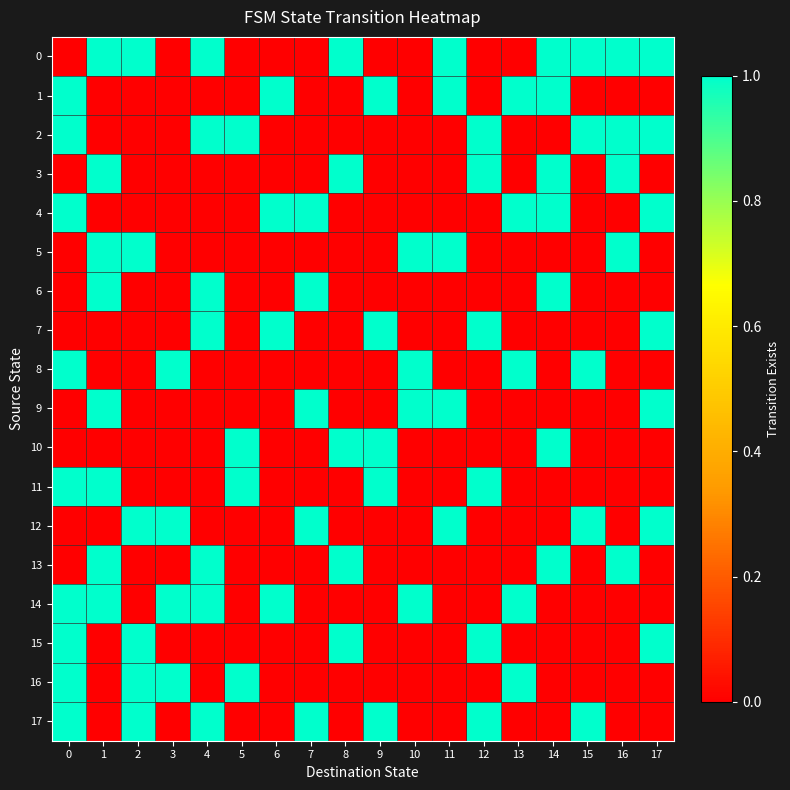

Reading left to right, transcribe all the data shown in this chart.

0: 0=0	1=1	2=1	3=0	4=1	5=0	6=0	7=0	8=1	9=0	10=0	11=1	12=0	13=0	14=1	15=1	16=1	17=1
1: 0=1	1=0	2=0	3=0	4=0	5=0	6=1	7=0	8=0	9=1	10=0	11=1	12=0	13=1	14=1	15=0	16=0	17=0
2: 0=1	1=0	2=0	3=0	4=1	5=1	6=0	7=0	8=0	9=0	10=0	11=0	12=1	13=0	14=0	15=1	16=1	17=1
3: 0=0	1=1	2=0	3=0	4=0	5=0	6=0	7=0	8=1	9=0	10=0	11=0	12=1	13=0	14=1	15=0	16=1	17=0
4: 0=1	1=0	2=0	3=0	4=0	5=0	6=1	7=1	8=0	9=0	10=0	11=0	12=0	13=1	14=1	15=0	16=0	17=1
5: 0=0	1=1	2=1	3=0	4=0	5=0	6=0	7=0	8=0	9=0	10=1	11=1	12=0	13=0	14=0	15=0	16=1	17=0
6: 0=0	1=1	2=0	3=0	4=1	5=0	6=0	7=1	8=0	9=0	10=0	11=0	12=0	13=0	14=1	15=0	16=0	17=0
7: 0=0	1=0	2=0	3=0	4=1	5=0	6=1	7=0	8=0	9=1	10=0	11=0	12=1	13=0	14=0	15=0	16=0	17=1
8: 0=1	1=0	2=0	3=1	4=0	5=0	6=0	7=0	8=0	9=0	10=1	11=0	12=0	13=1	14=0	15=1	16=0	17=0
9: 0=0	1=1	2=0	3=0	4=0	5=0	6=0	7=1	8=0	9=0	10=1	11=1	12=0	13=0	14=0	15=0	16=0	17=1
10: 0=0	1=0	2=0	3=0	4=0	5=1	6=0	7=0	8=1	9=1	10=0	11=0	12=0	13=0	14=1	15=0	16=0	17=0
11: 0=1	1=1	2=0	3=0	4=0	5=1	6=0	7=0	8=0	9=1	10=0	11=0	12=1	13=0	14=0	15=0	16=0	17=0
12: 0=0	1=0	2=1	3=1	4=0	5=0	6=0	7=1	8=0	9=0	10=0	11=1	12=0	13=0	14=0	15=1	16=0	17=1
13: 0=0	1=1	2=0	3=0	4=1	5=0	6=0	7=0	8=1	9=0	10=0	11=0	12=0	13=0	14=1	15=0	16=1	17=0
14: 0=1	1=1	2=0	3=1	4=1	5=0	6=1	7=0	8=0	9=0	10=1	11=0	12=0	13=1	14=0	15=0	16=0	17=0
15: 0=1	1=0	2=1	3=0	4=0	5=0	6=0	7=0	8=1	9=0	10=0	11=0	12=1	13=0	14=0	15=0	16=0	17=1
16: 0=1	1=0	2=1	3=1	4=0	5=1	6=0	7=0	8=0	9=0	10=0	11=0	12=0	13=1	14=0	15=0	16=0	17=0
17: 0=1	1=0	2=1	3=0	4=1	5=0	6=0	7=1	8=0	9=1	10=0	11=0	12=1	13=0	14=0	15=1	16=0	17=0